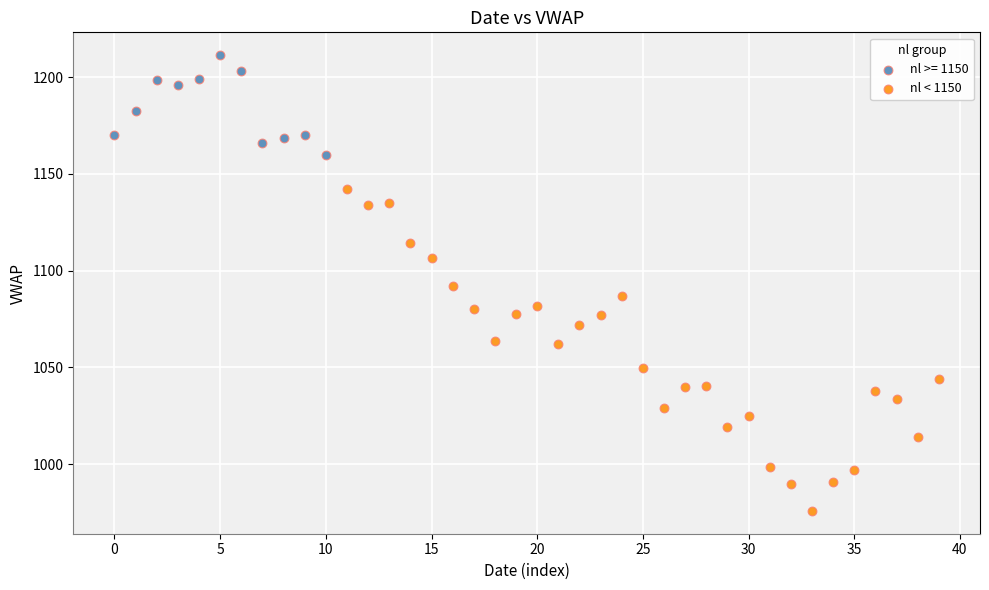

Which series has the widest spread of Y values?

nl < 1150